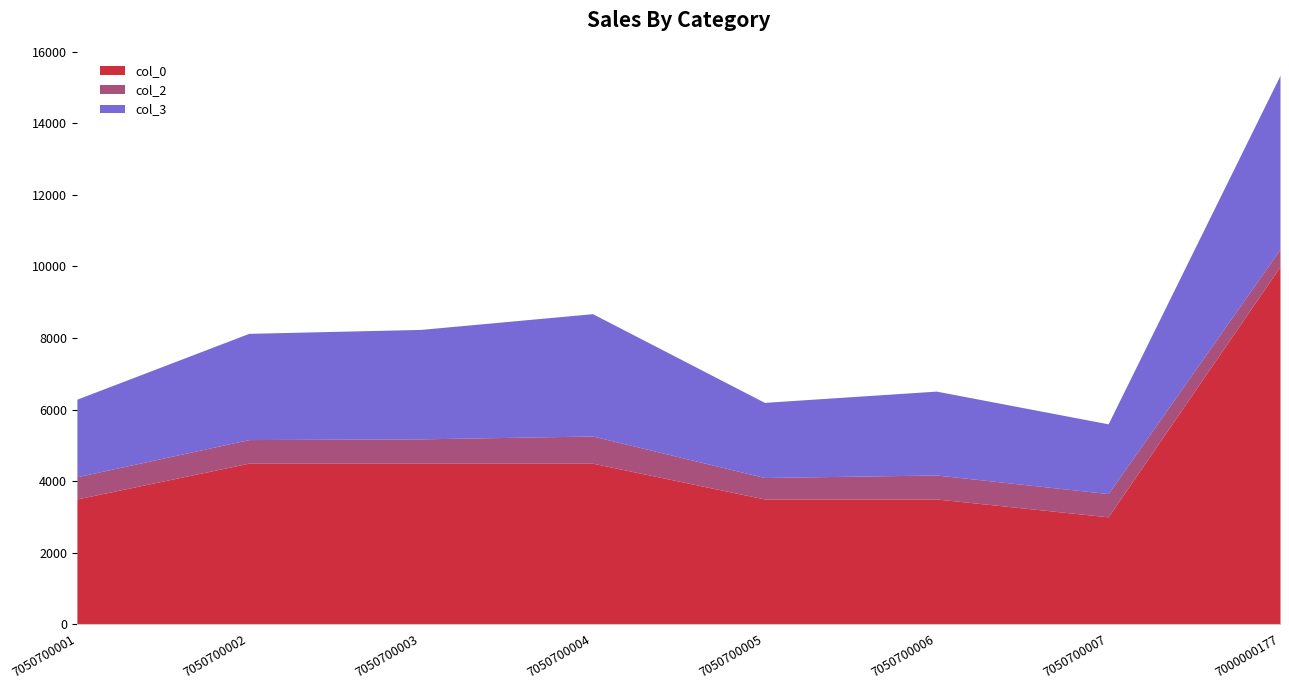

What is the sum of the col_2 values at 7050700004 and 7050700005?

1360.0